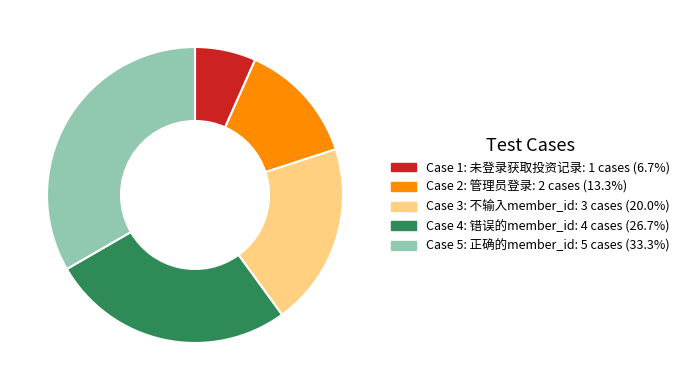

Is there any slice that represents more than half of the pie?

No